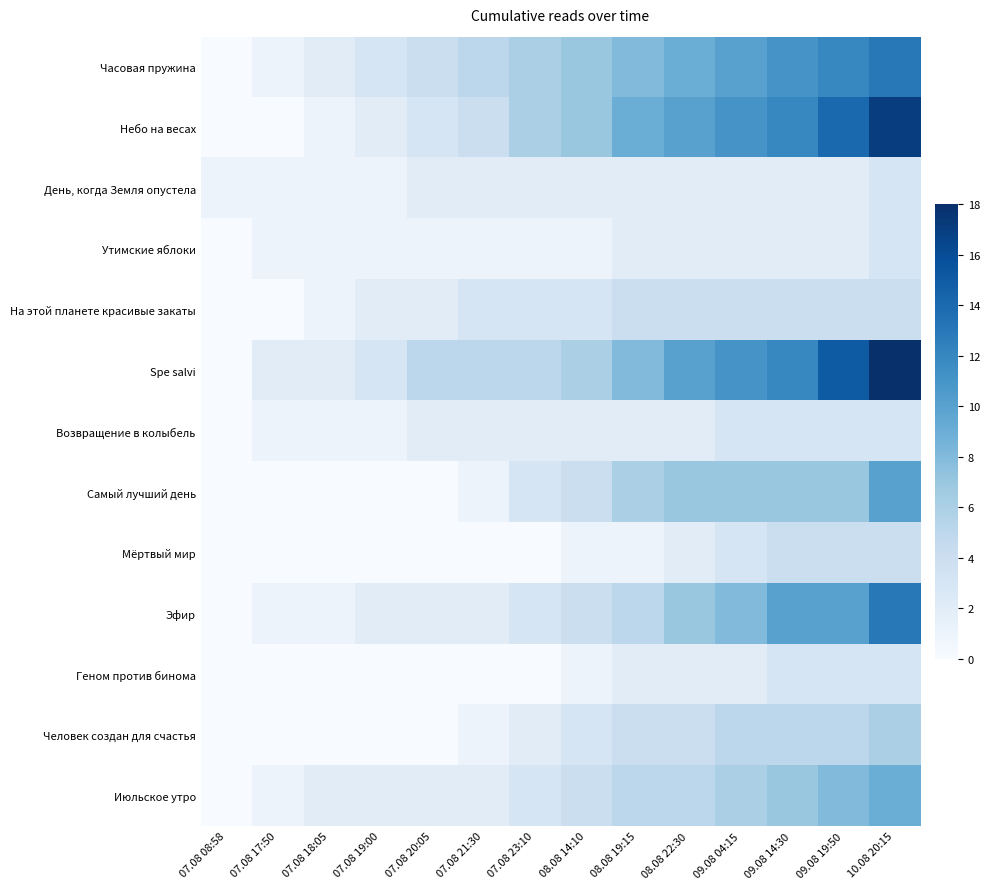

What is the spread (max minus min) of values at 07.08 21:30?

5